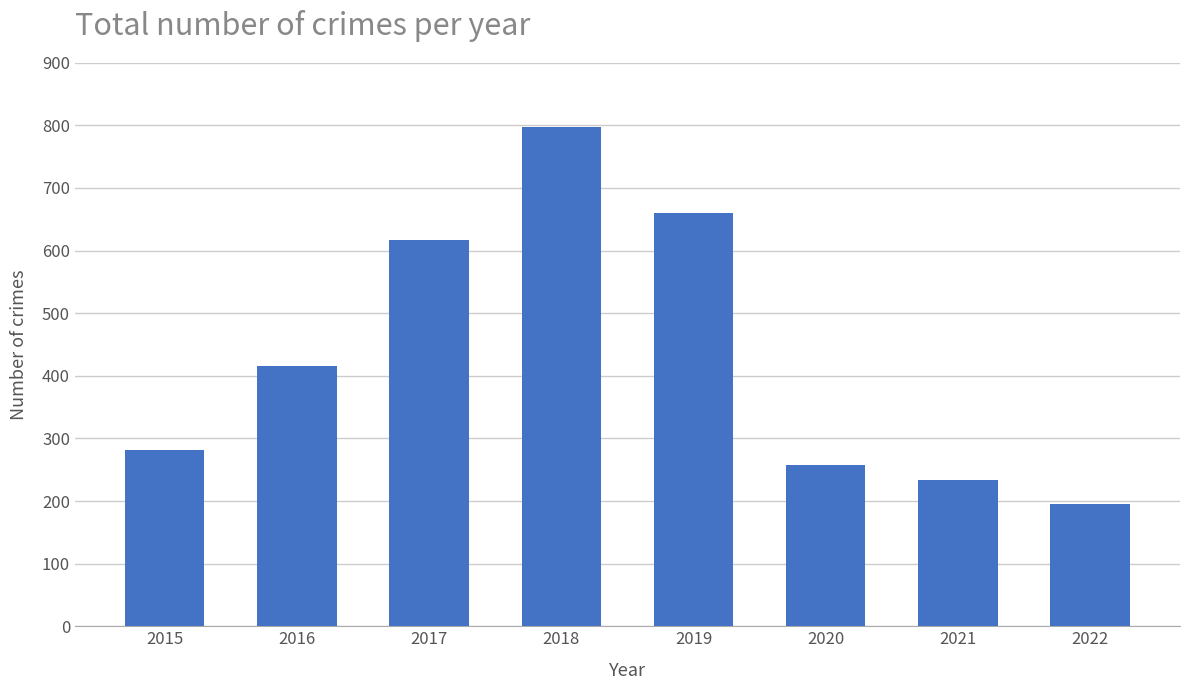

Reading right to left, what are all the values shown in this chart?

2022=195	2021=234	2020=257	2019=660	2018=797	2017=617	2016=416	2015=282